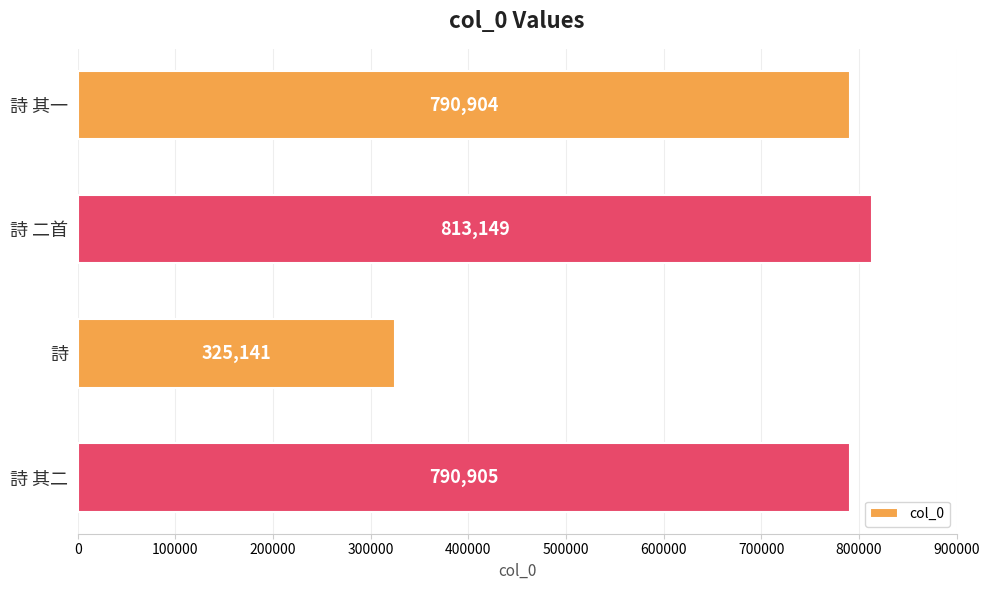

What is the change in value from 詩 其一 to 詩 其二?

+1